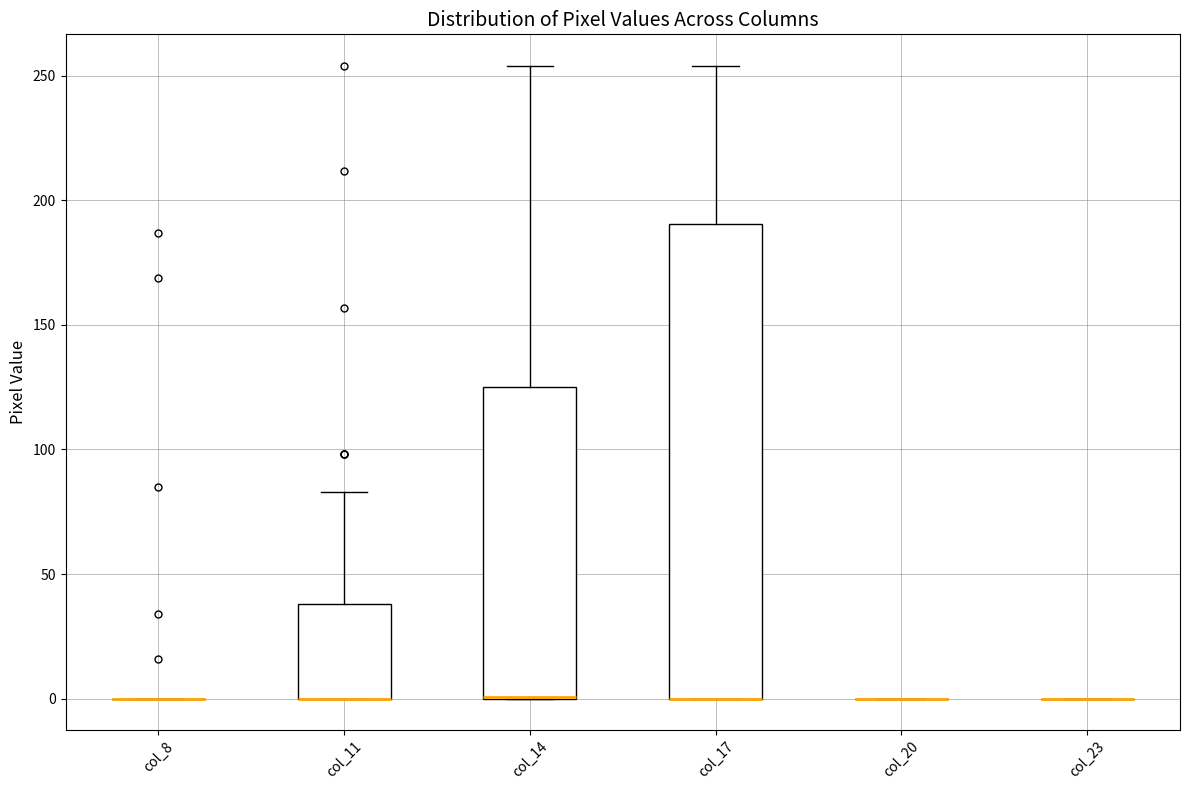

Which box is the tallest, from its lower edge to its upper edge?

col_17